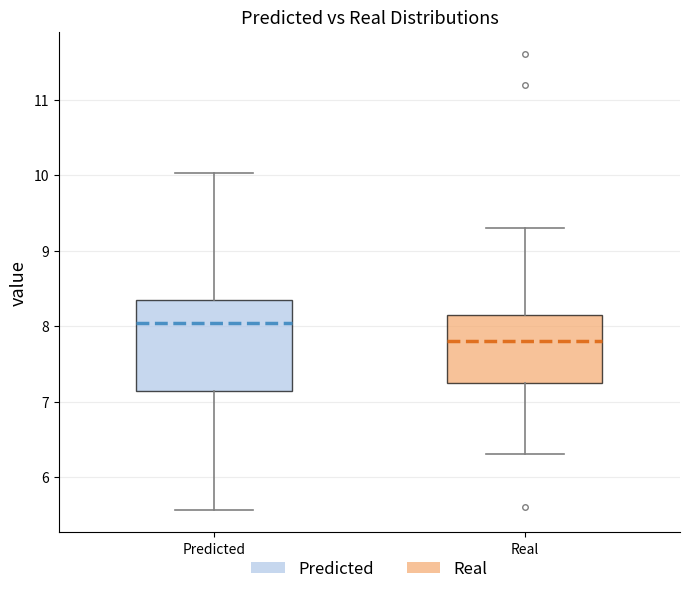

Reading left to right, transcribe this box plot: for each box, give where its median line is, the range the box spans, and where its two whiskers end, as read against the y-axis. The values are not printed on the chart, so give them approximately, as read against the axis.

Predicted: median 8.0, box 7.1 to 8.3, whiskers 5.6 to 10.0
Real: median 7.8, box 7.3 to 8.2, whiskers 6.3 to 9.3